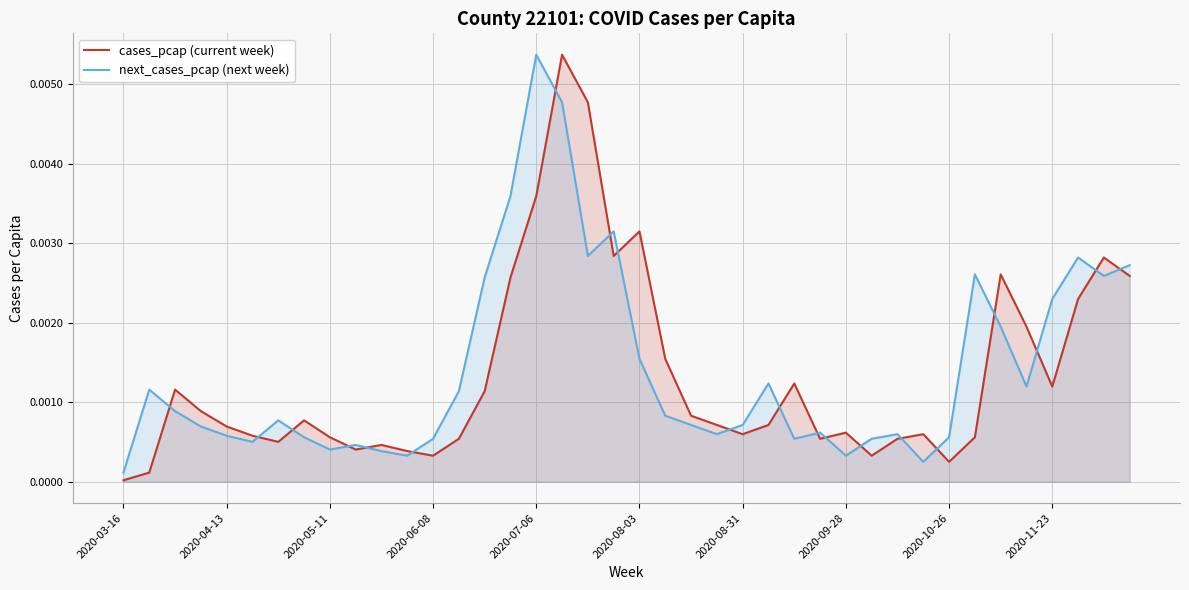

True or false: cases_pcap (current week) and next_cases_pcap (next week) cross at least once.

True